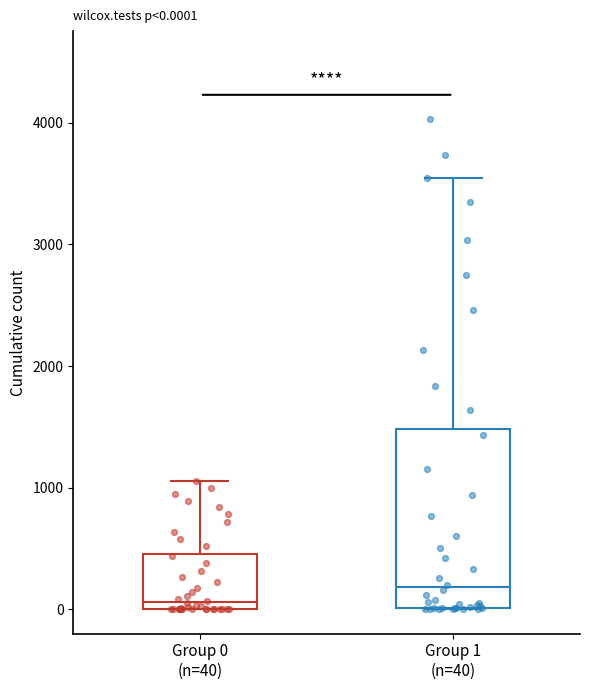

Which box has the lowest median line?

Group 0 (n=40)